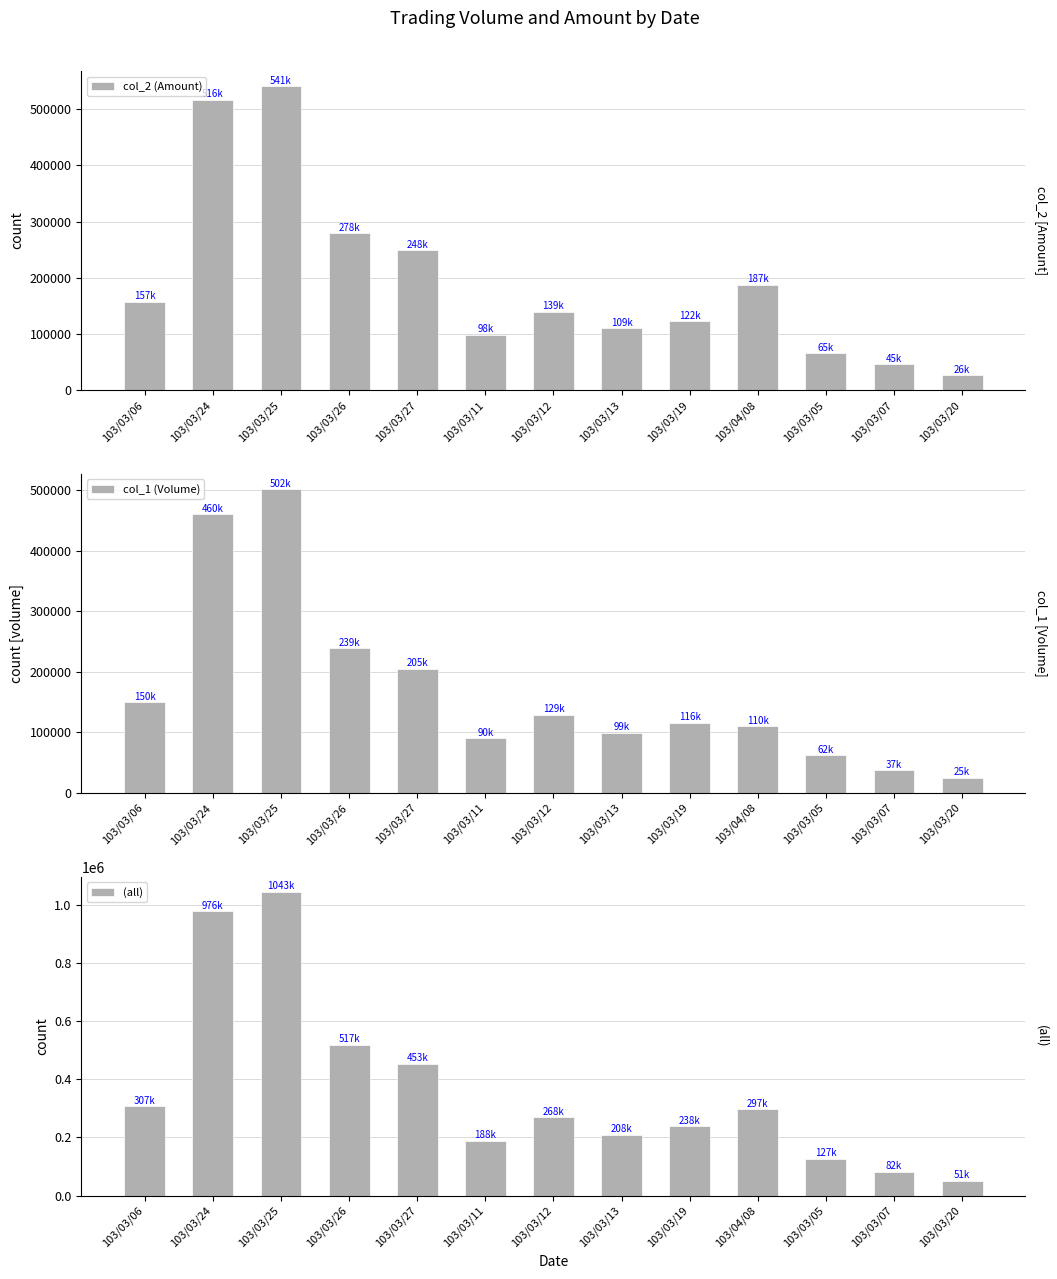

The value of (all) at 103/03/13 is 74362. True or false?

False